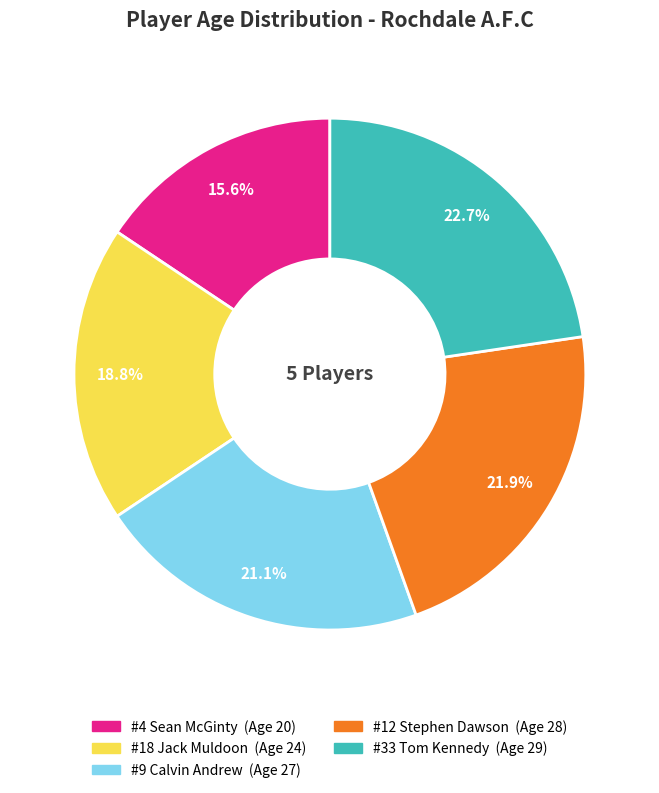

Is #18 Jack Muldoon the majority of the pie?

No